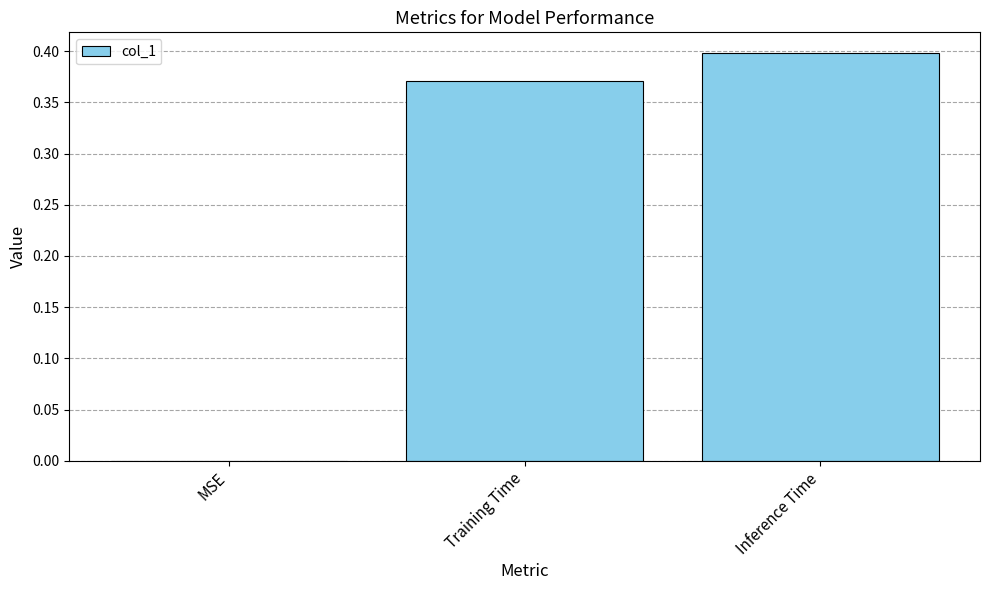

True or false: the data shows 0.4 at Inference Time.

True